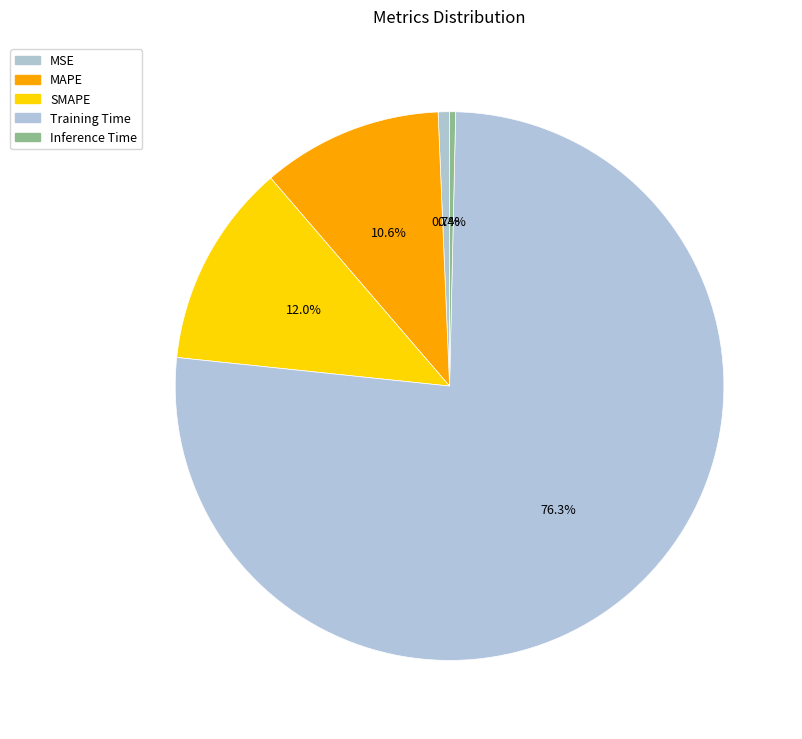

Which category has the smallest portion of the pie?

Inference Time